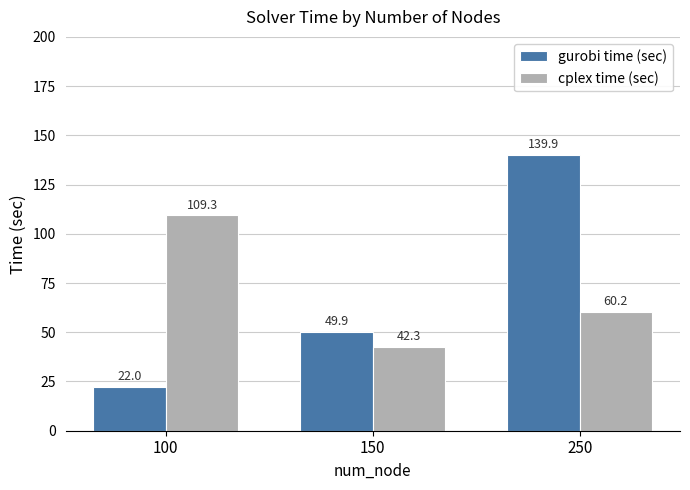

Which series changed the most between 100 and 250?

gurobi time (sec)